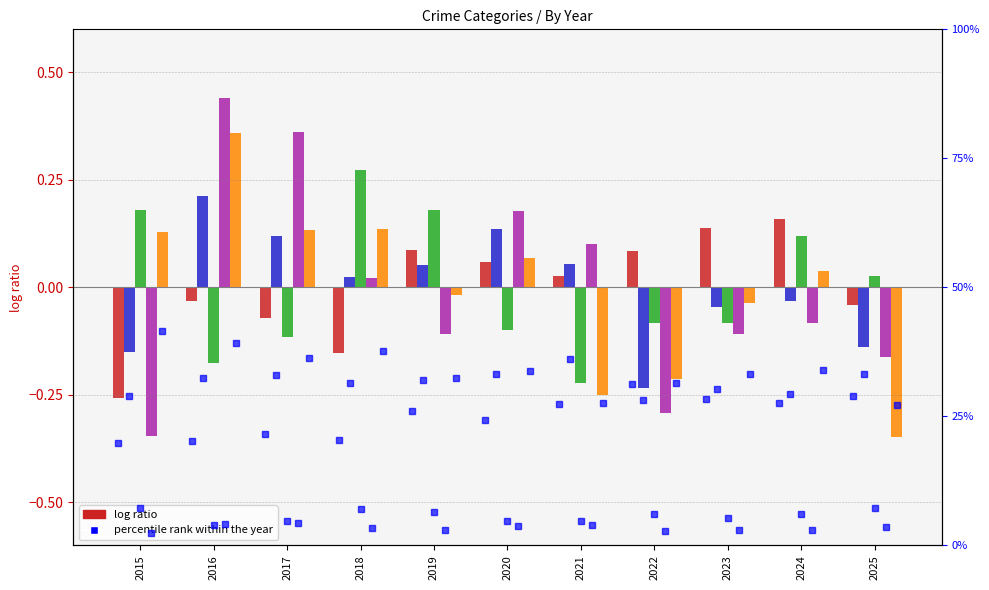

Between 2022 and 2021, which is larger?

2022